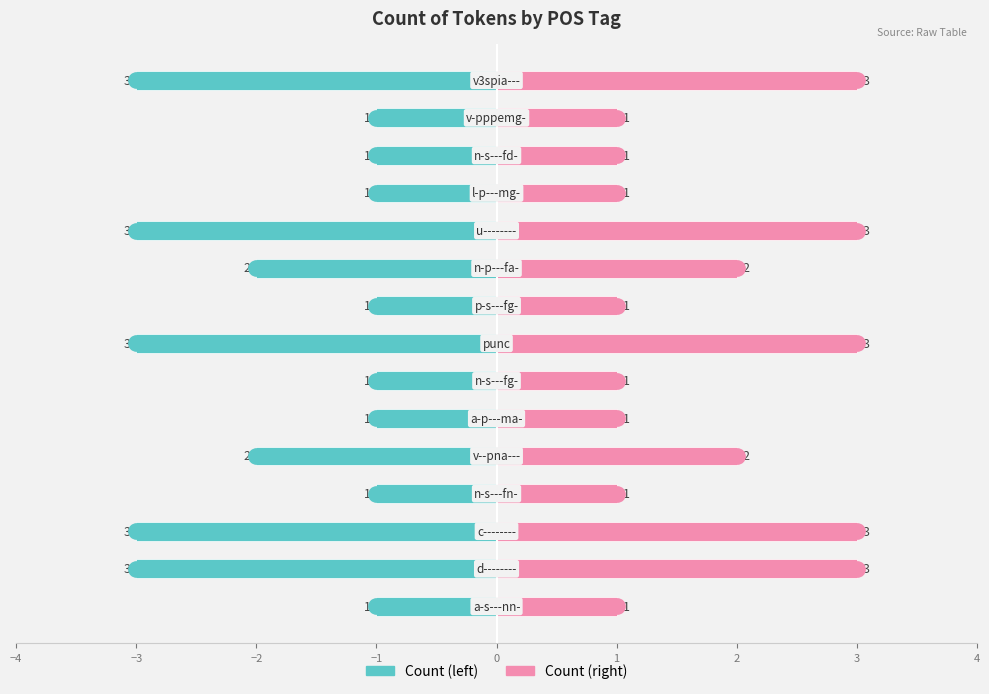

Which series has the largest total across all categories?

Count (right)